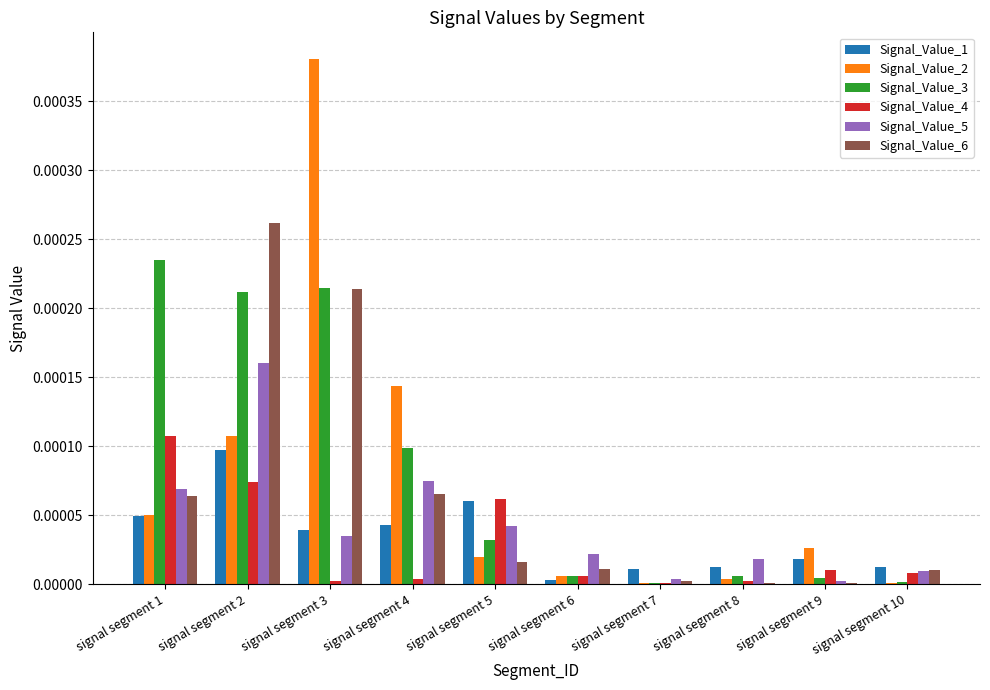

True or false: Signal_Value_6 has a value of 0.0 at signal segment 2.

True